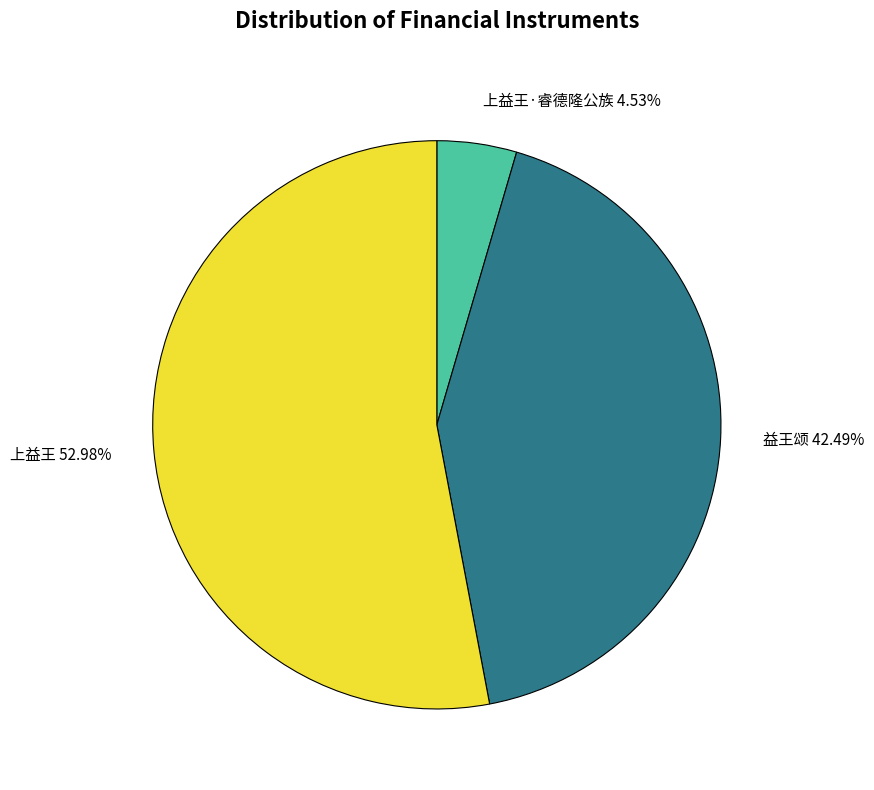

Rank the categories by value from highest to lowest.

上益王, 益王颂, 上益王·睿德隆公族